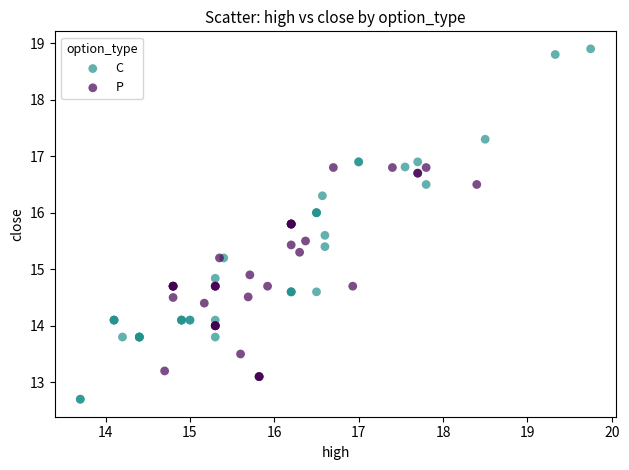

Which series contains the lowest Y value?

C